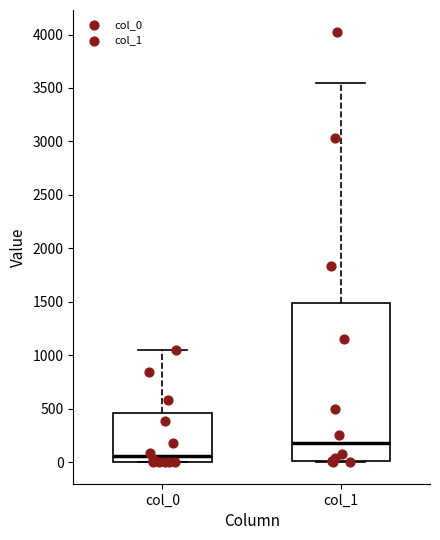

Where does the median line of the box for col_1 sit on the y-axis? The values are not printed on the chart, so give them approximately, as read against the axis.

200